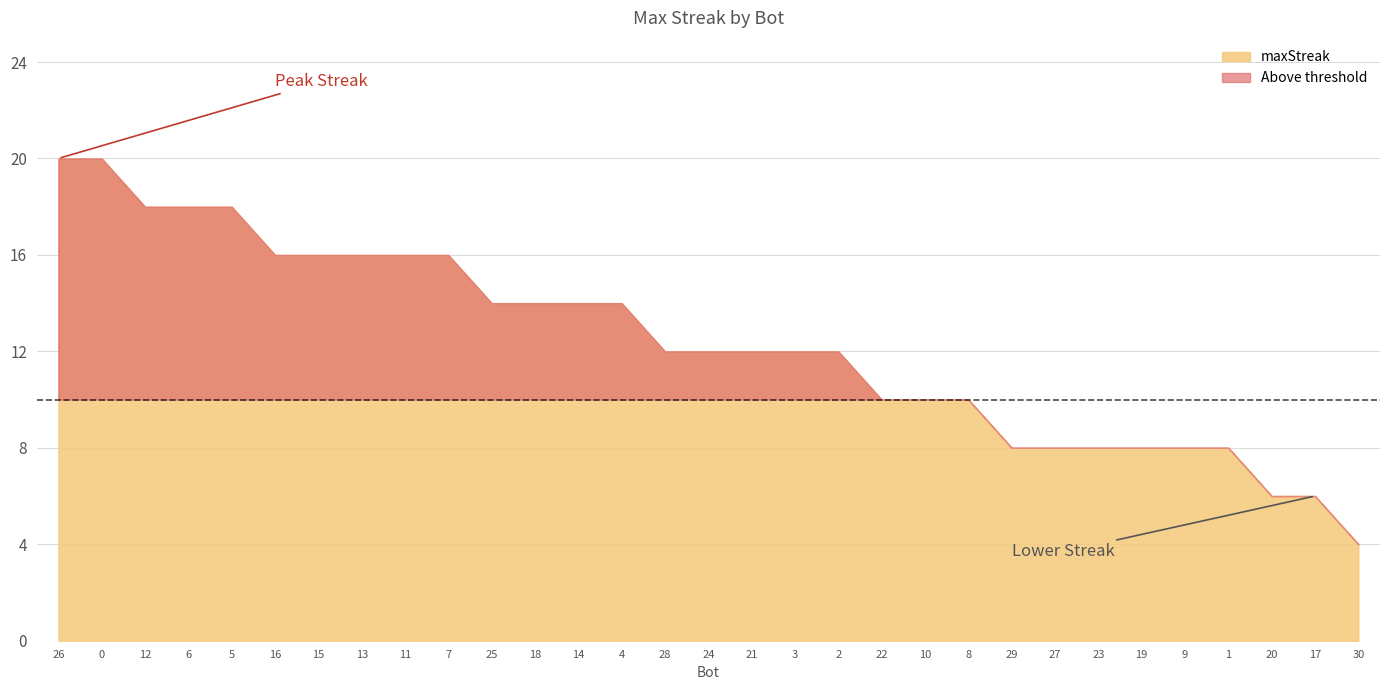

What is the label of the 6th point from the right?

19